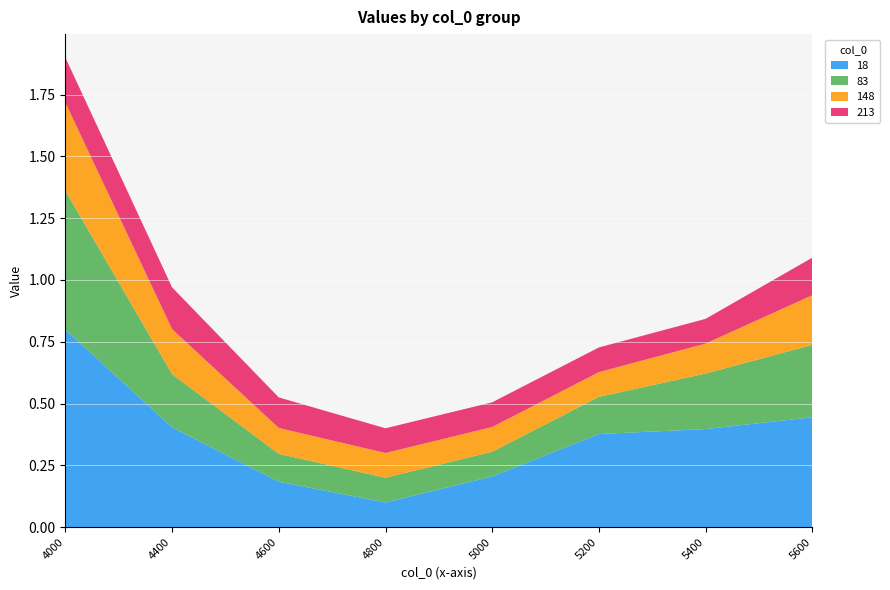

Reading left to right, list all the values displayed in this chart.

18: 4000=0.8	4400=0.4	4600=0.2	4800=0.1	5000=0.2	5200=0.4	5400=0.4	5600=0.4
83: 4000=0.6	4400=0.2	4600=0.1	4800=0.1	5000=0.1	5200=0.2	5400=0.2	5600=0.3
148: 4000=0.4	4400=0.2	4600=0.1	4800=0.1	5000=0.1	5200=0.1	5400=0.1	5600=0.2
213: 4000=0.2	4400=0.2	4600=0.1	4800=0.1	5000=0.1	5200=0.1	5400=0.1	5600=0.2